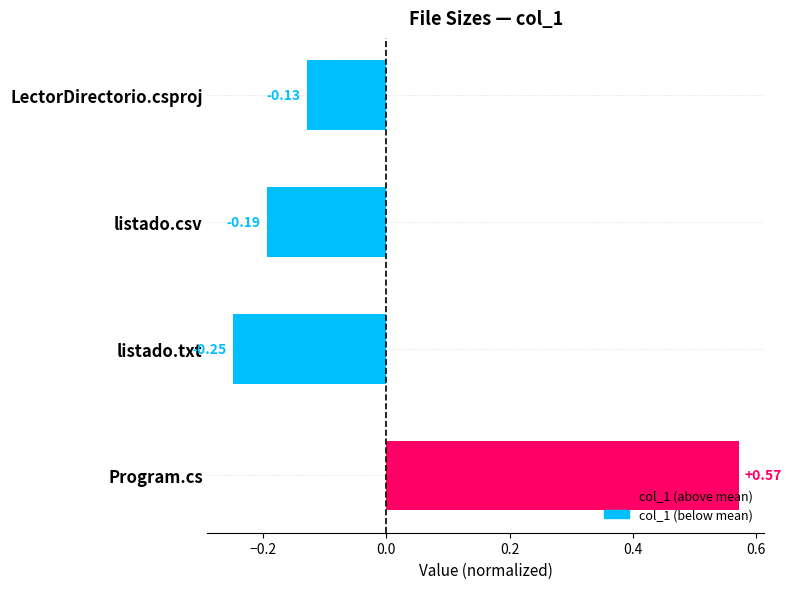

What is the label of the 3rd bar from the bottom?

listado.csv